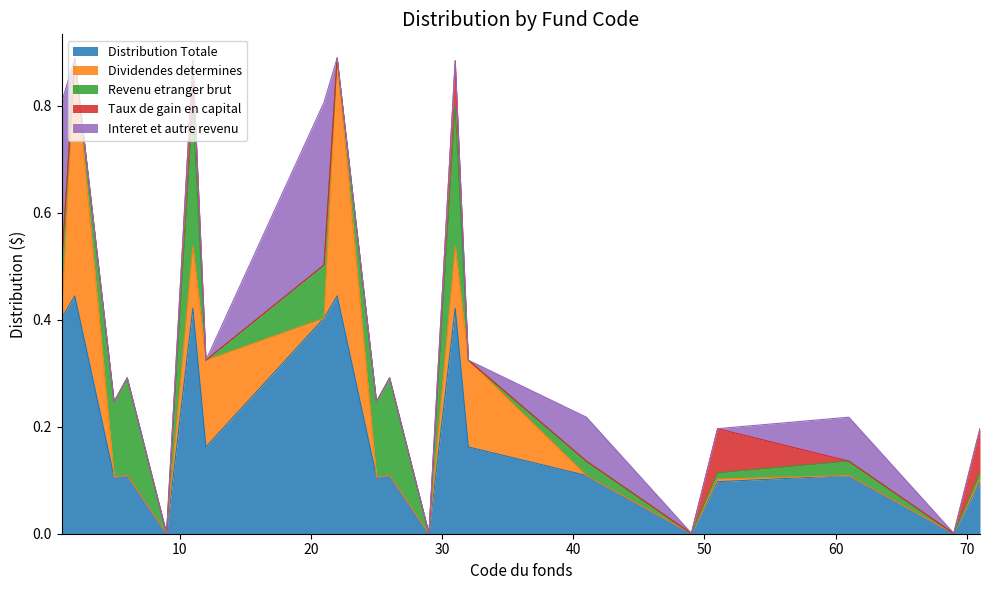

Which category has the lowest value in the Taux de gain en capital series?

1